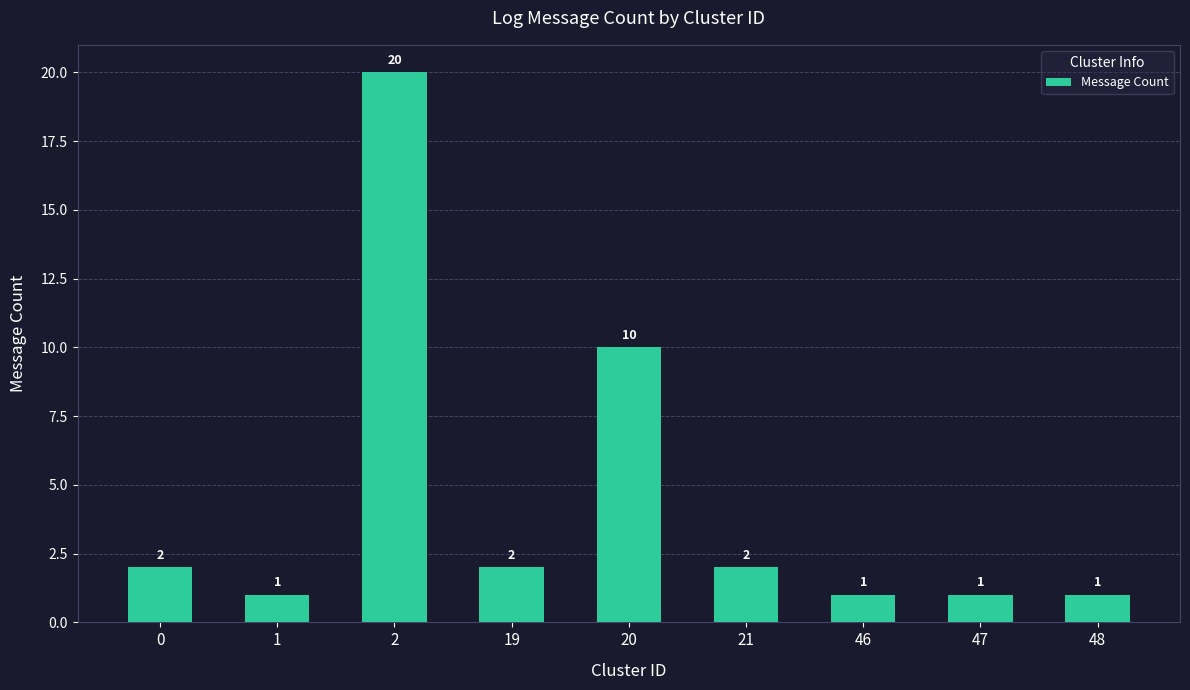

What is the difference between the values at 19 and 47?

1